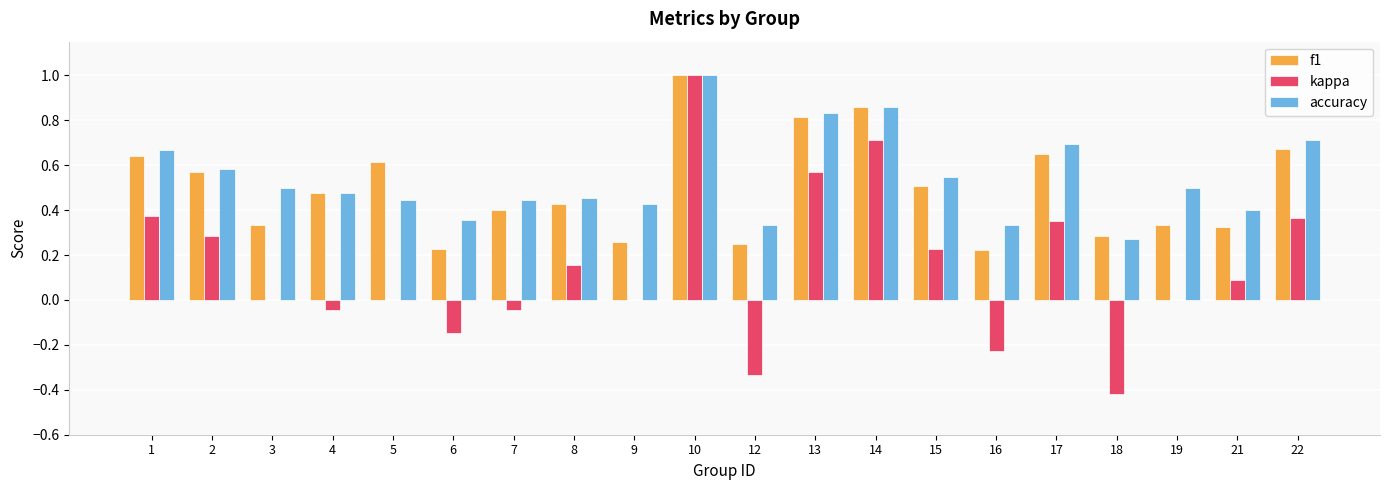

What is the highest value of the f1 series?

1.0